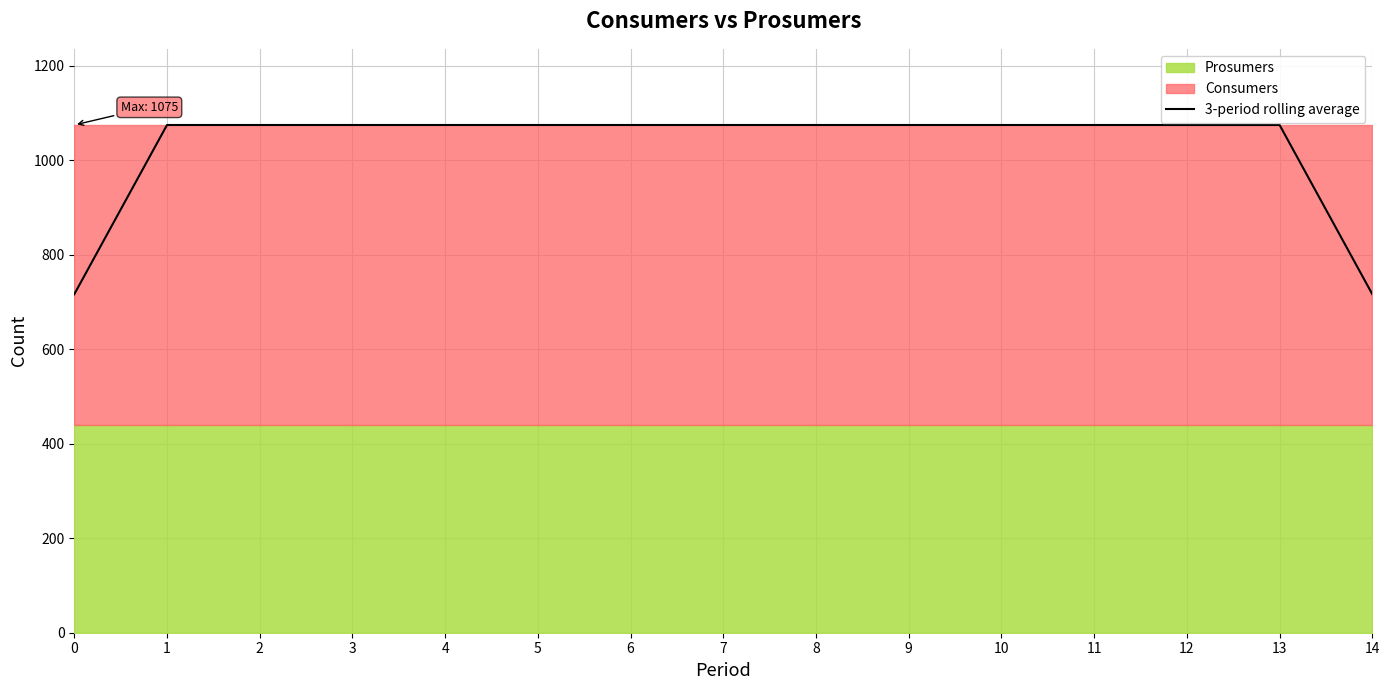

What is the greatest value displayed?

1075.0